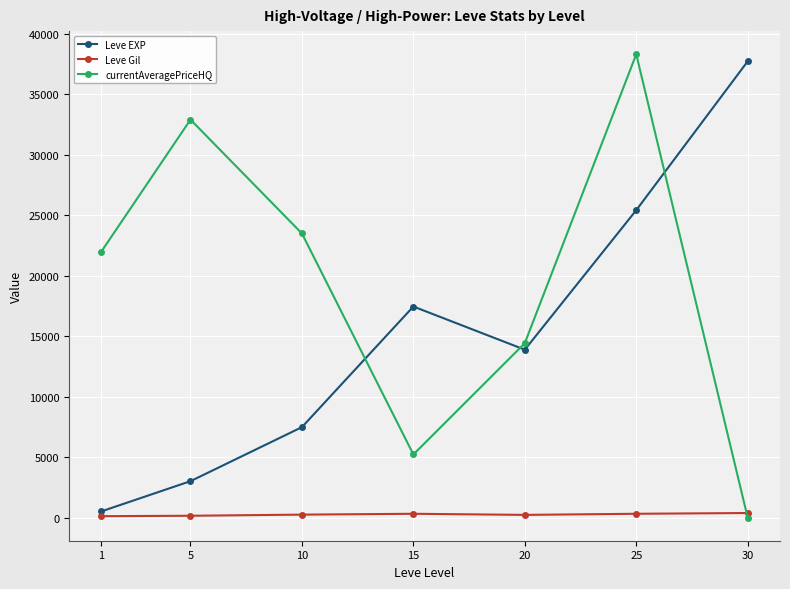

How many interior local valleys does the currentAveragePriceHQ series have?

1